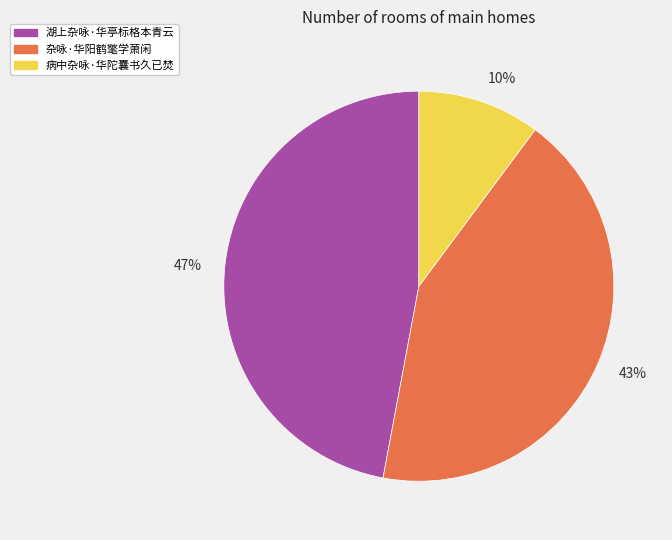

To the nearest percent, what is the average slice percentage?

33%